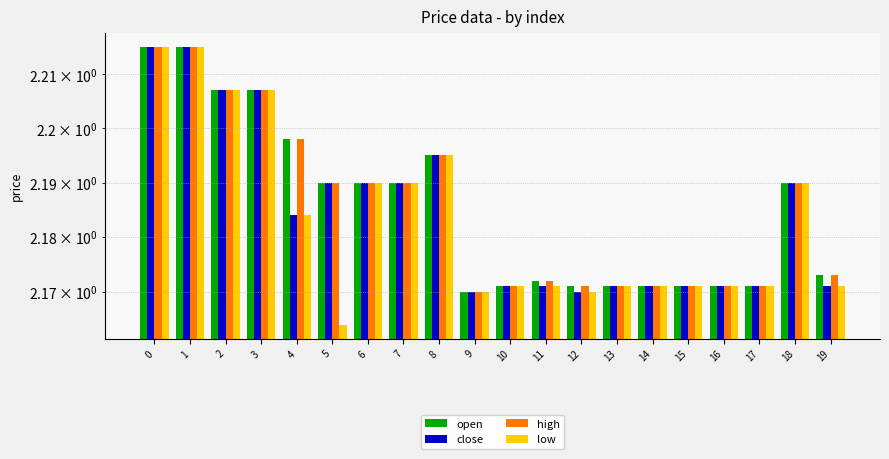

What is the average value of the high series?

2.2